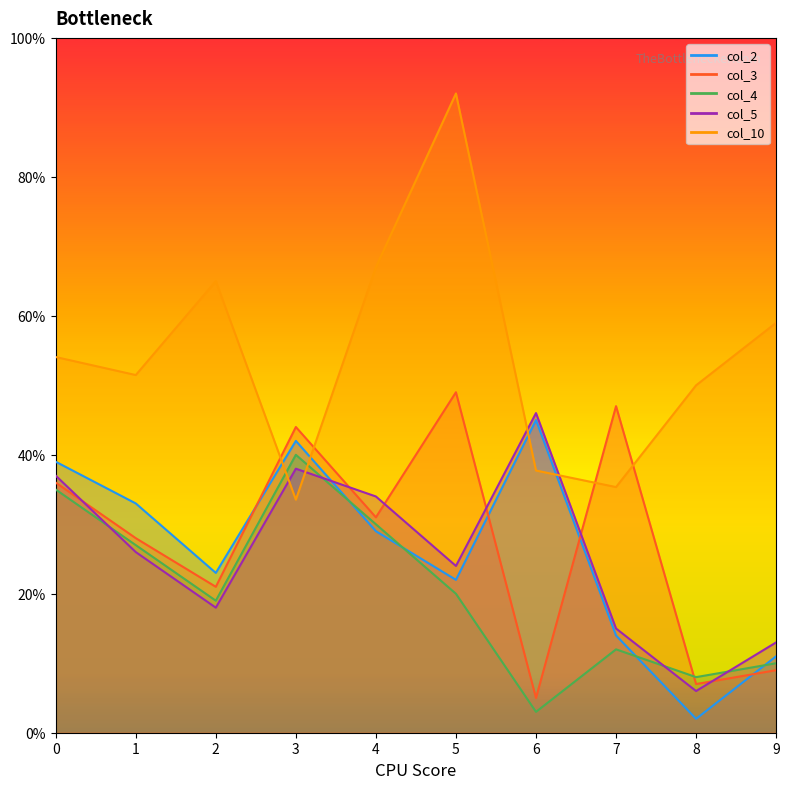

How many values in the col_2 series are below 29?

5